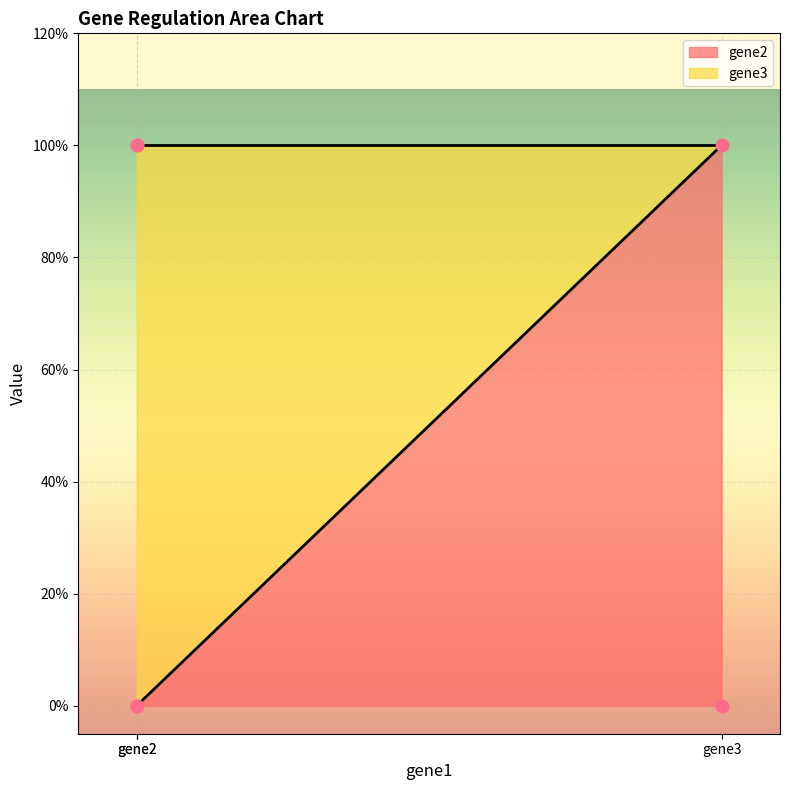

Which series has the largest Y range (max minus min)?

gene2